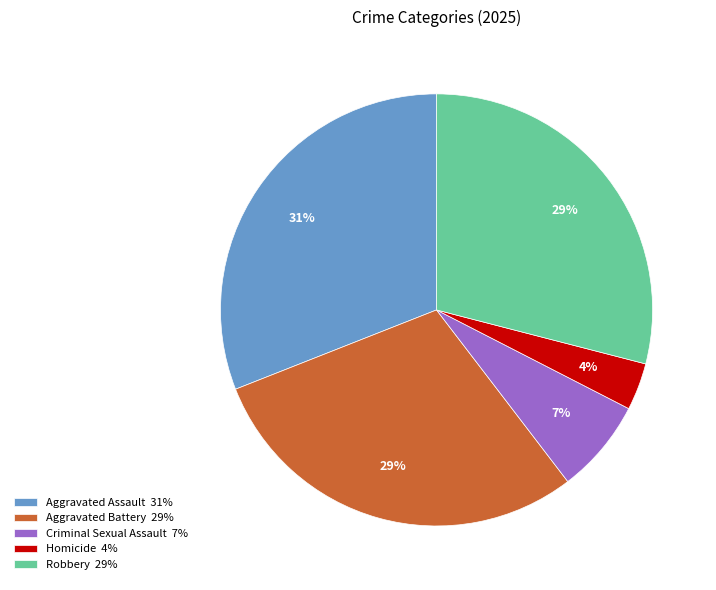

True or false: Robbery accounts for 29% of the total.

True